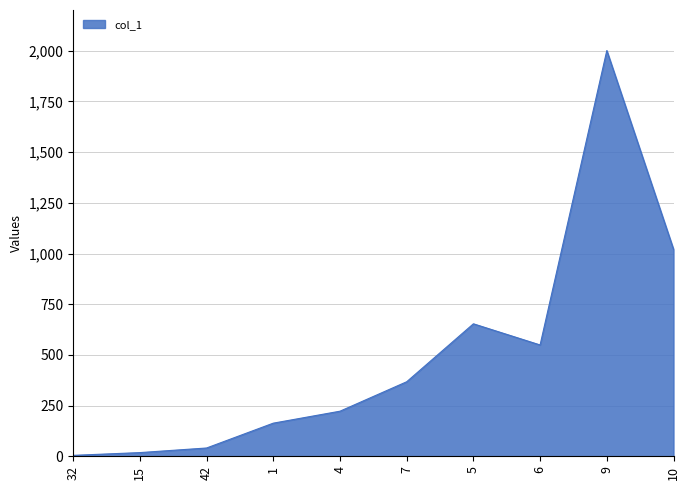

What is the average value?

504.0